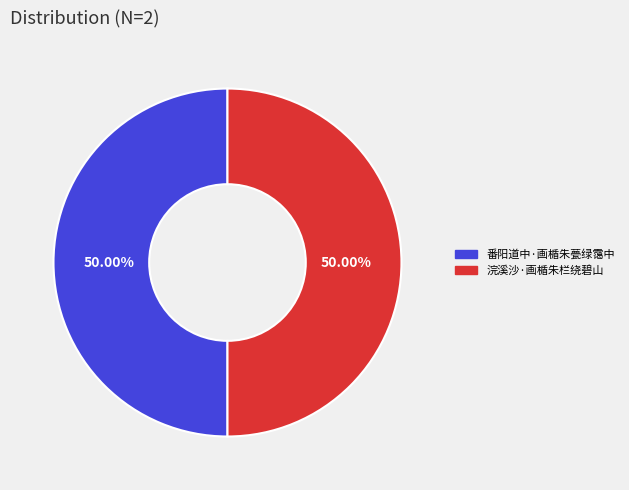

To the nearest percent, what percentage of the pie is 番阳道中·画楯朱甍绿霭中?

50%